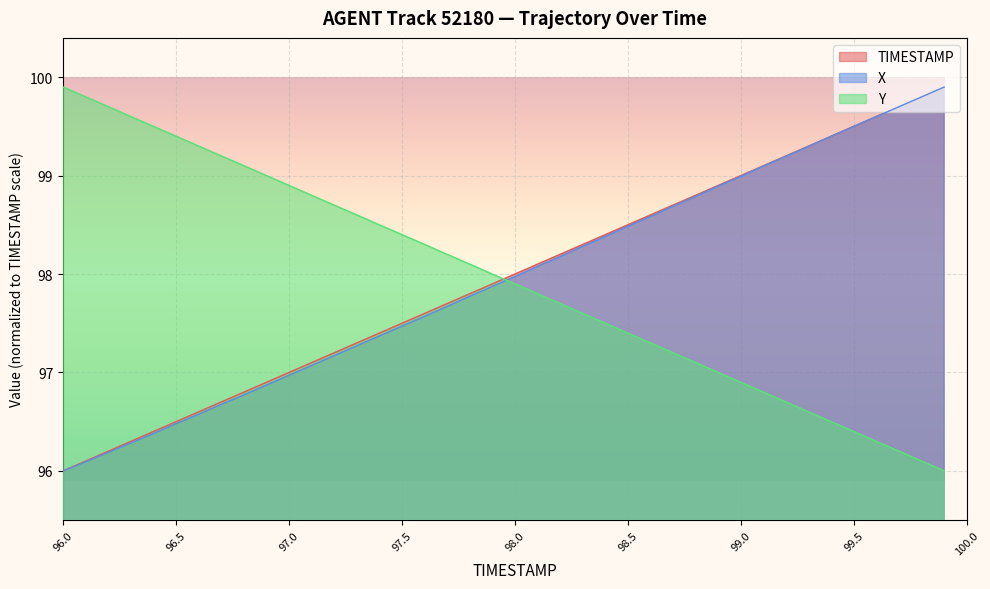

What is the label of the 24th point from the right?

97.6